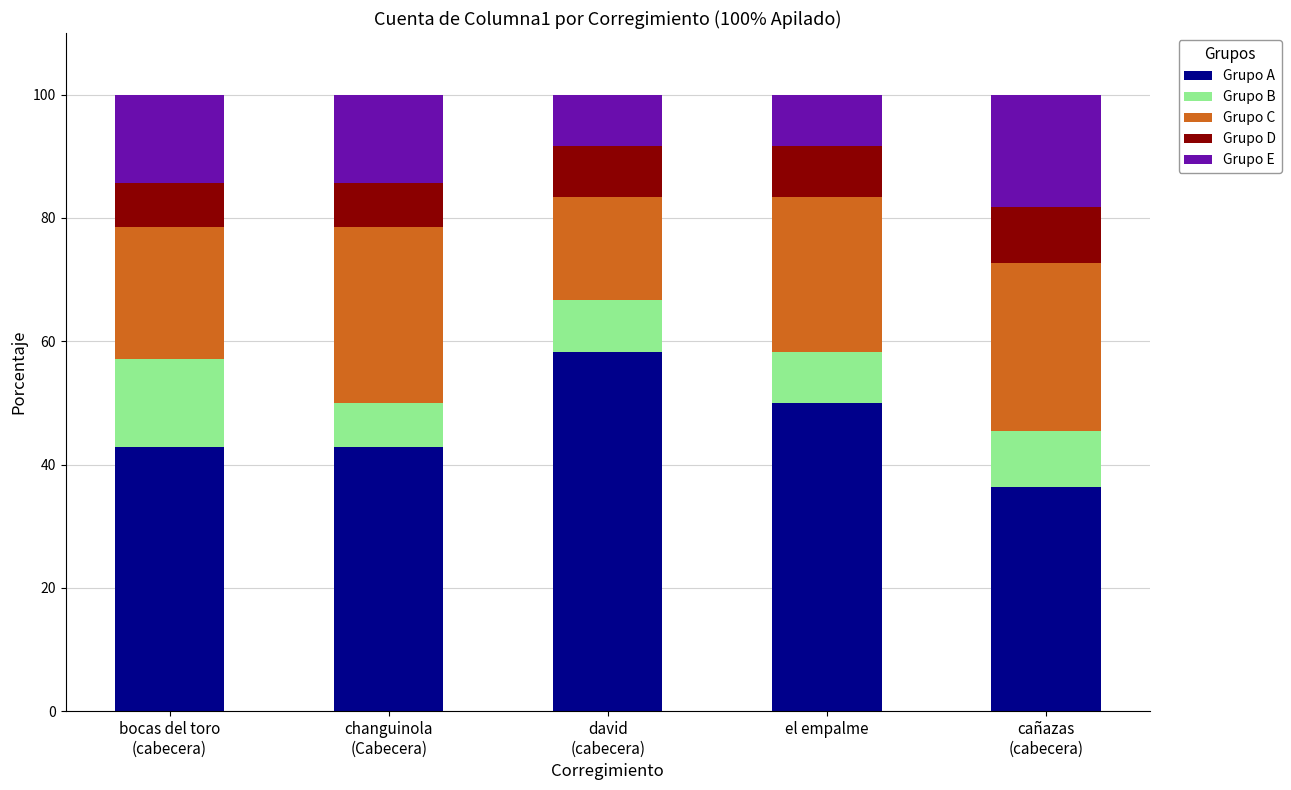

What is the total value across all series at el empalme?

100.0